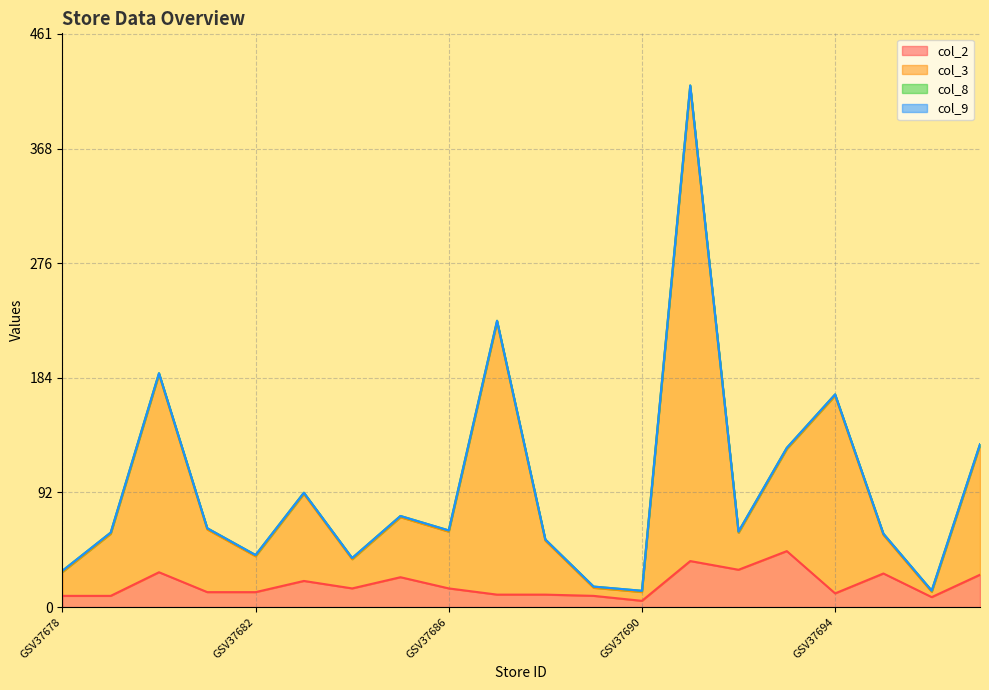

What is the highest value of the col_2 series?

45.0